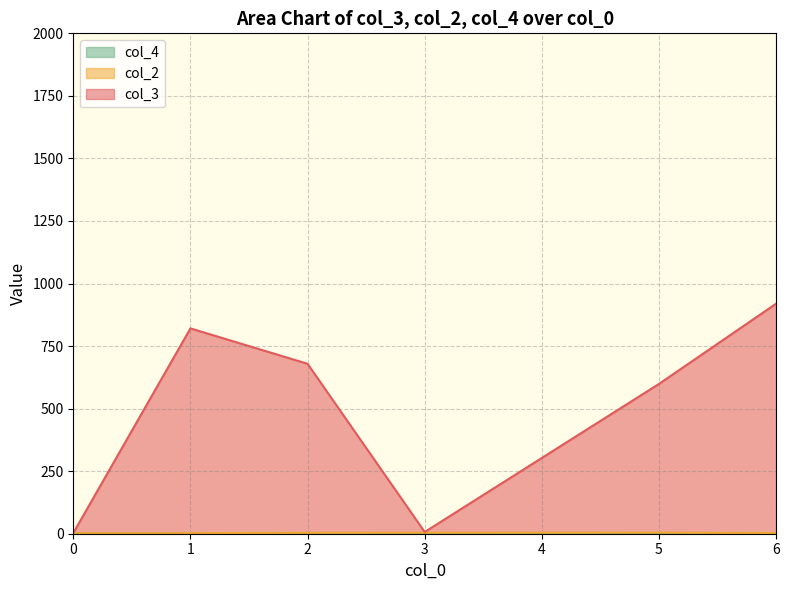

True or false: col_4 has a value of 3 at 6.

False